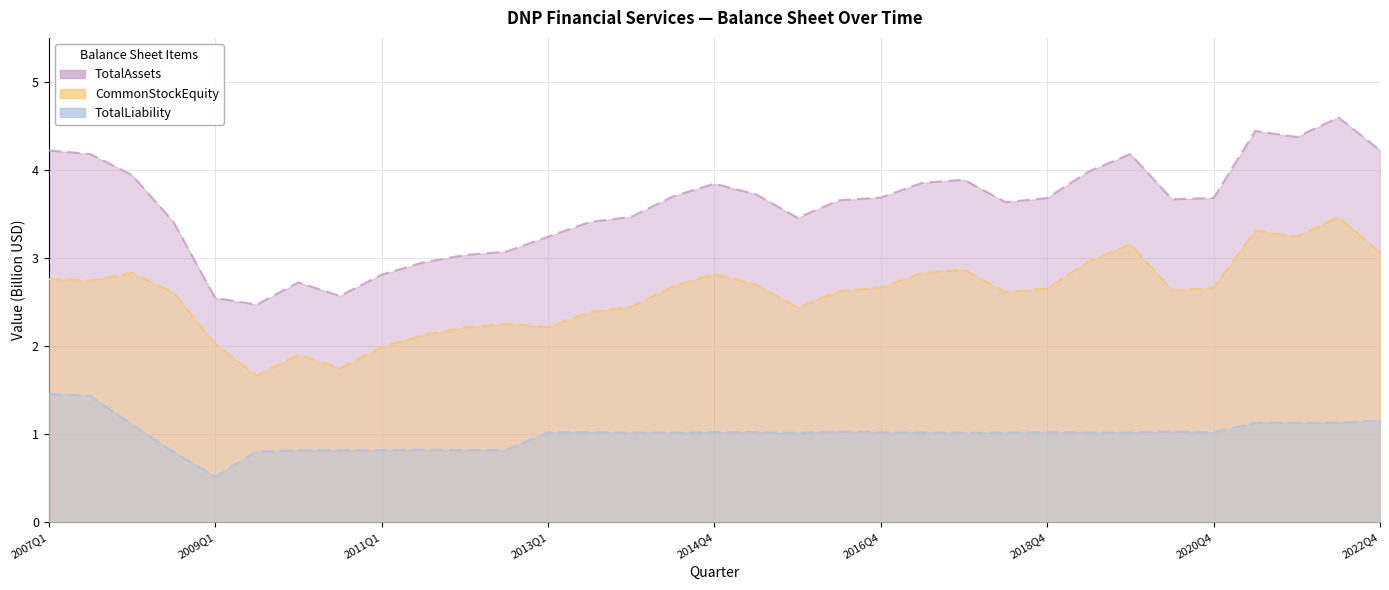

What is the total value across all series at 2015Q4?

6.9